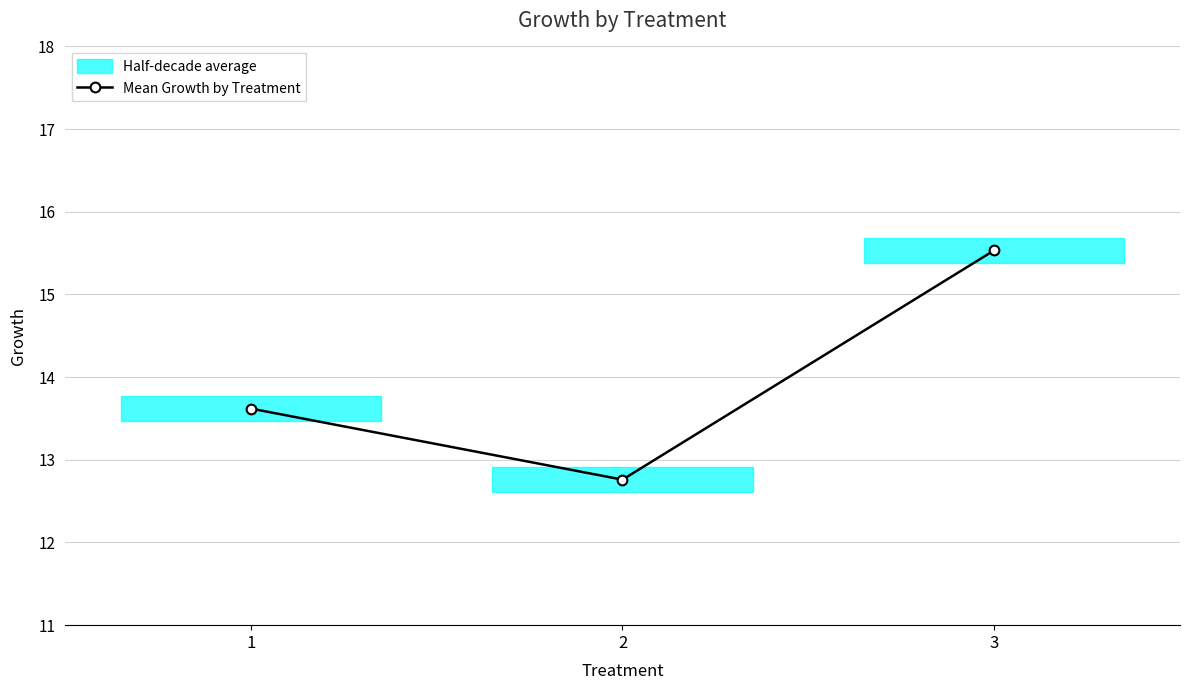

What is the value of the 1st point from the left?

13.6